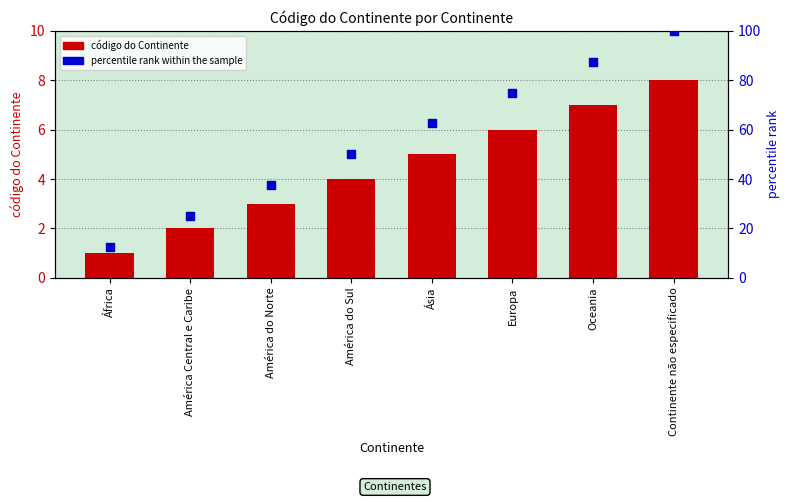

Which series has the largest Y range (max minus min)?

percentile rank within the sample